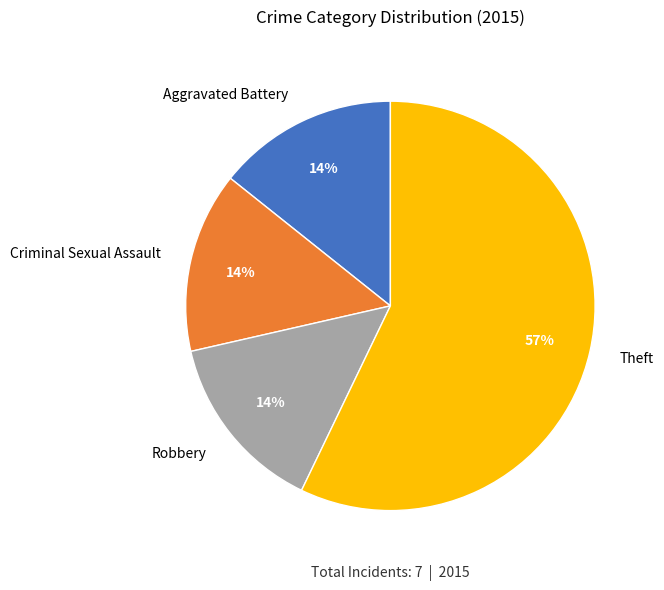

Which category has the biggest portion of the pie?

Theft